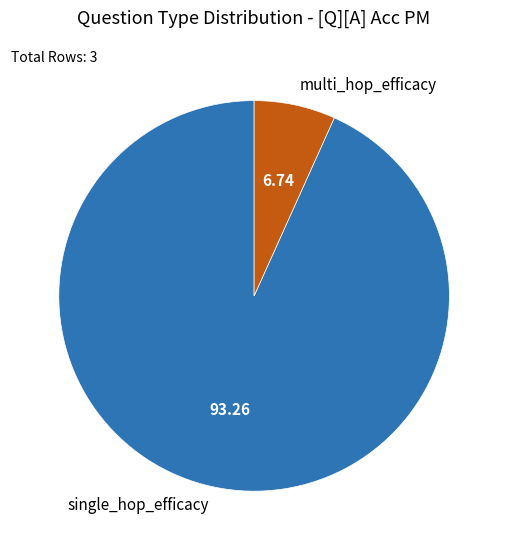

Does single_hop_efficacy represent more than half of the total?

Yes